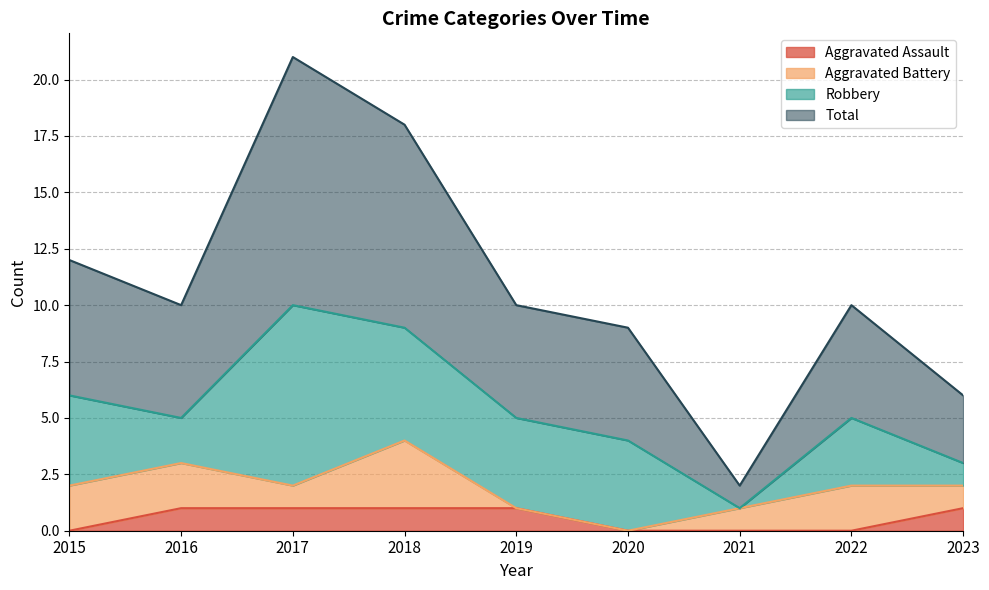

At which label does Total first exceed 10?

2015